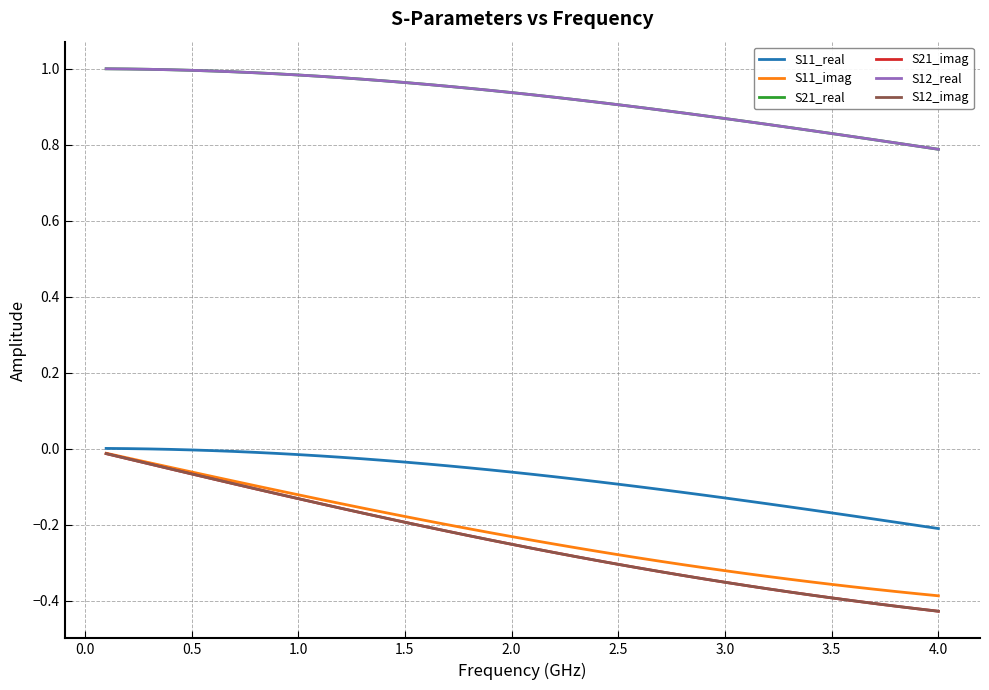

What is the smallest value displayed?

-0.4